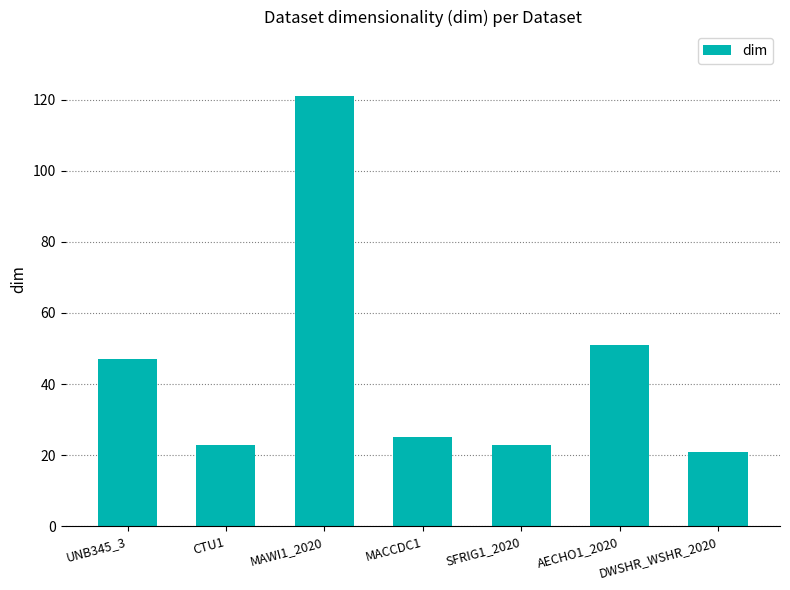

What is the label of the 4th bar from the right?

MACCDC1